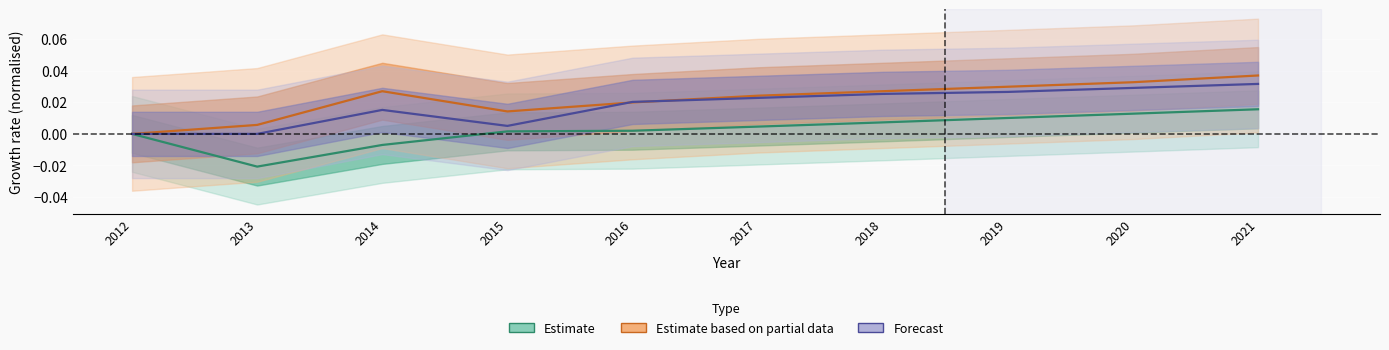

List the series in order of their peak value, highest first.

Estimate based on partial data, Forecast, Estimate